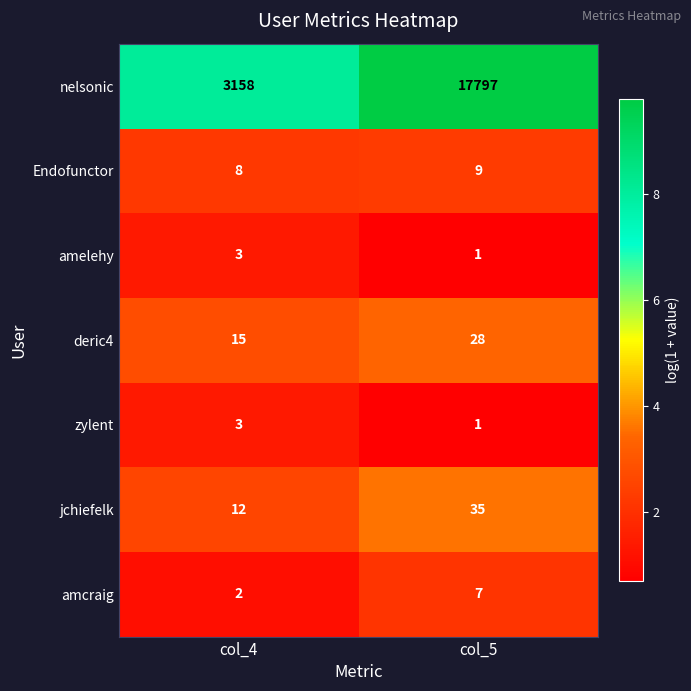

What is the spread (max minus min) of values at col_4?

3156